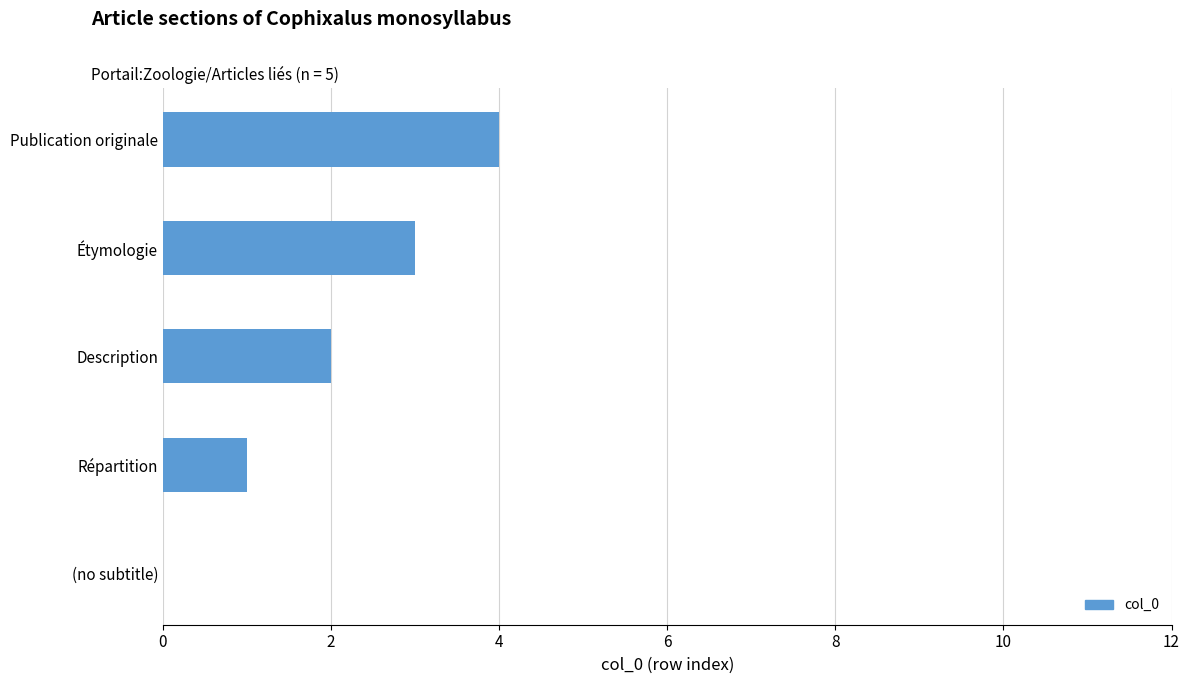

What is the change in value from Étymologie to Publication originale?

+1